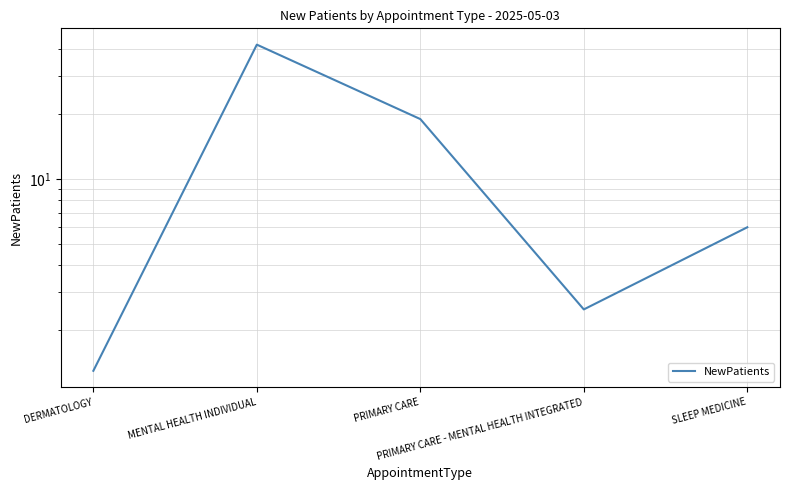

How many interior local peaks (higher than both neighbors) does the data have?

1